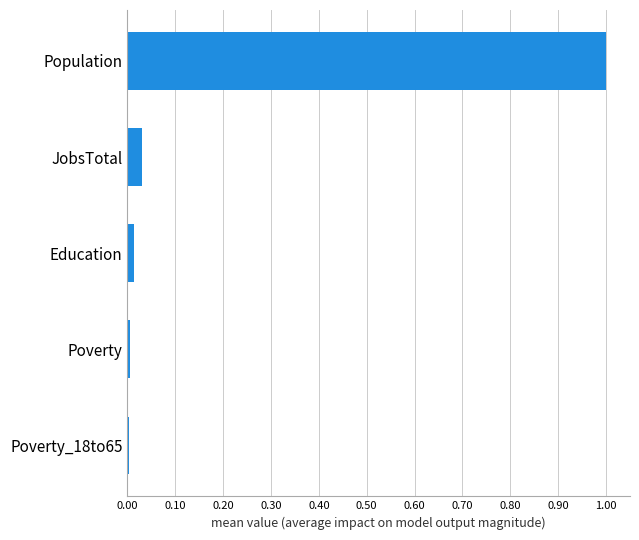

What is the greatest value displayed?

1.0